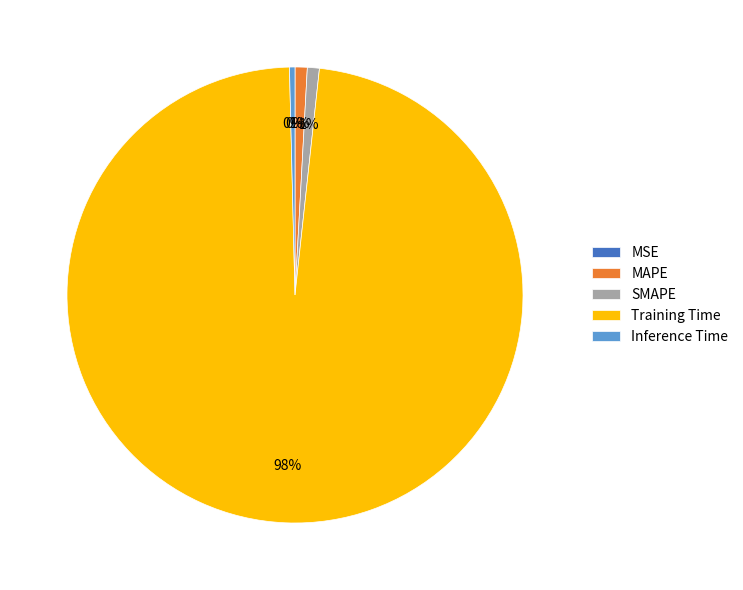

Is it true that SMAPE is 11% of the pie?

False